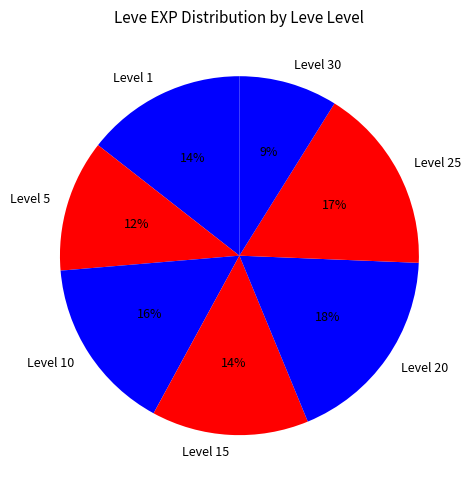

Is there a majority slice in this chart?

No